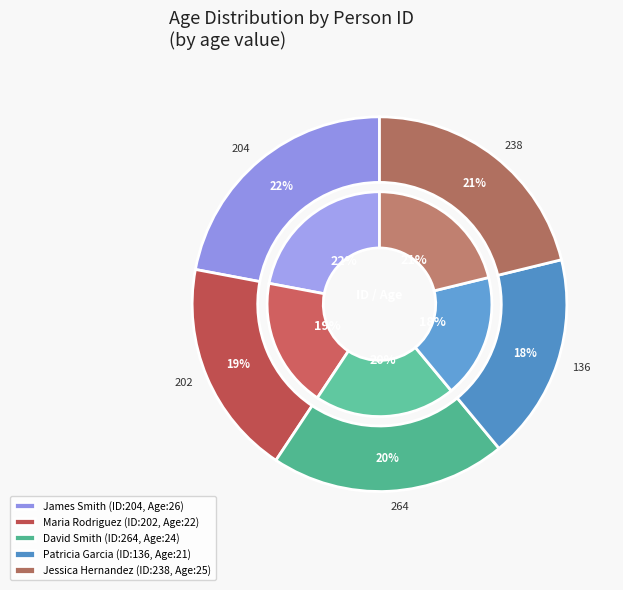

Approximately how many times larger is the value at 238 compared to 204?

1.0